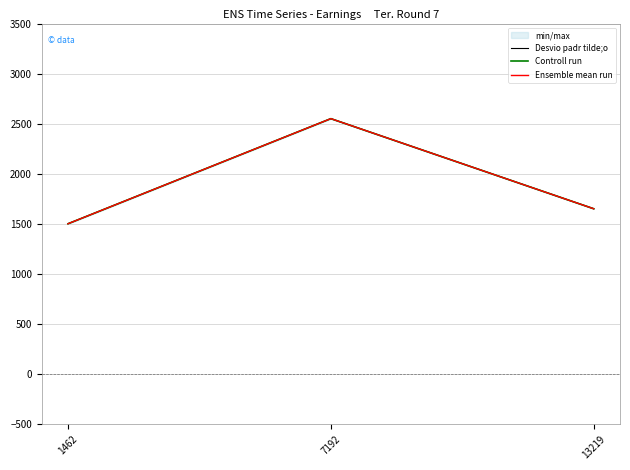

Reading left to right, list all the values displayed in this chart.

Desvio padr tilde;o: 1500	2550	1650
Controll run: 1500	2550	1650
Ensemble mean run: 1500	2550	1650